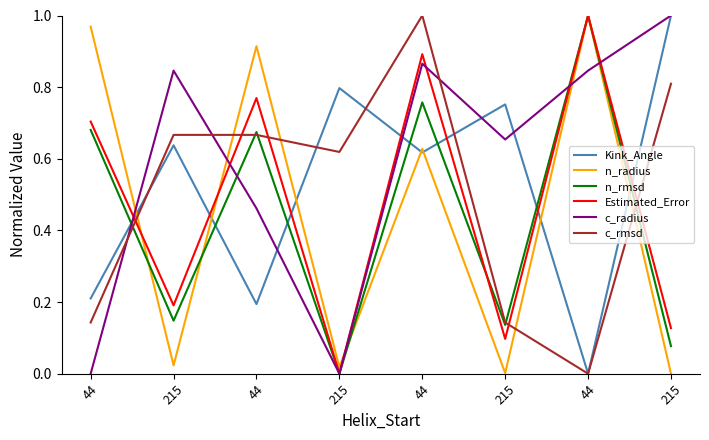

How many lines are shown in the chart?

6